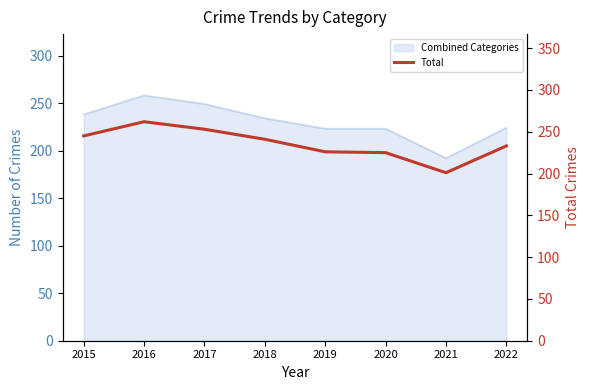

What is the change in value from 2019 to 2021?

-25